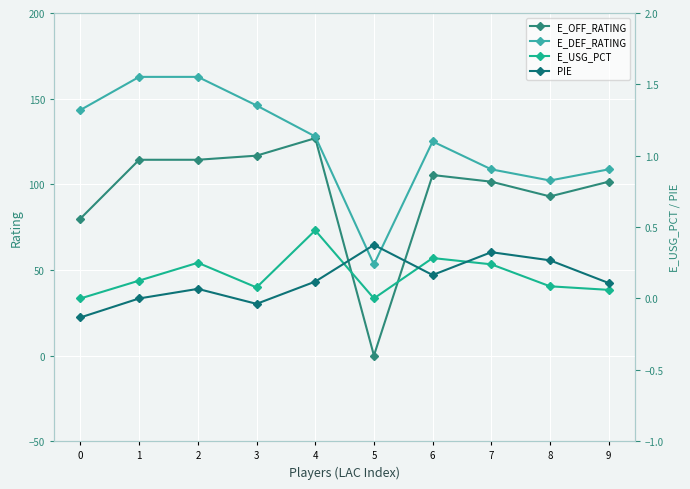

True or false: E_USG_PCT and PIE cross at least once.

True